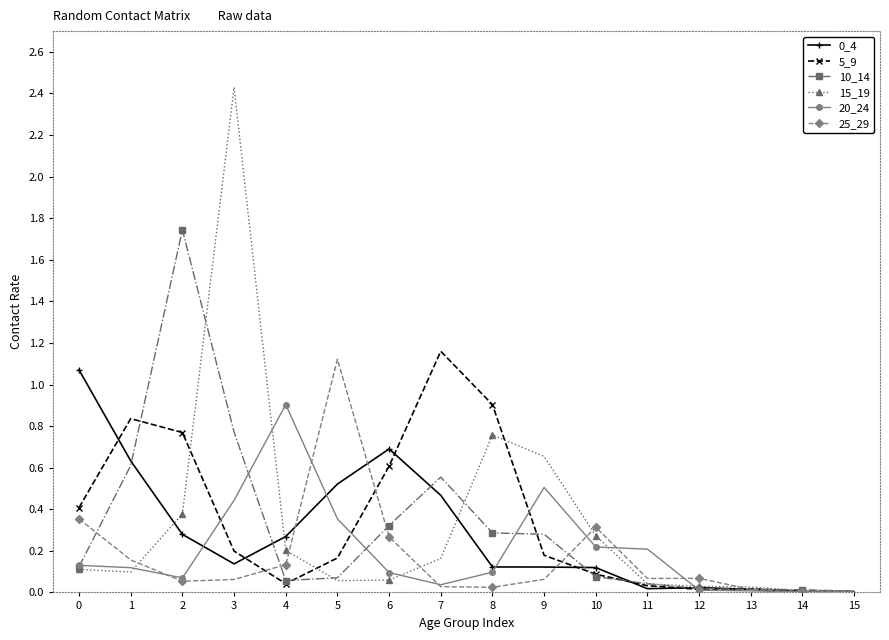

At which category is the sum across all series the highest?

3